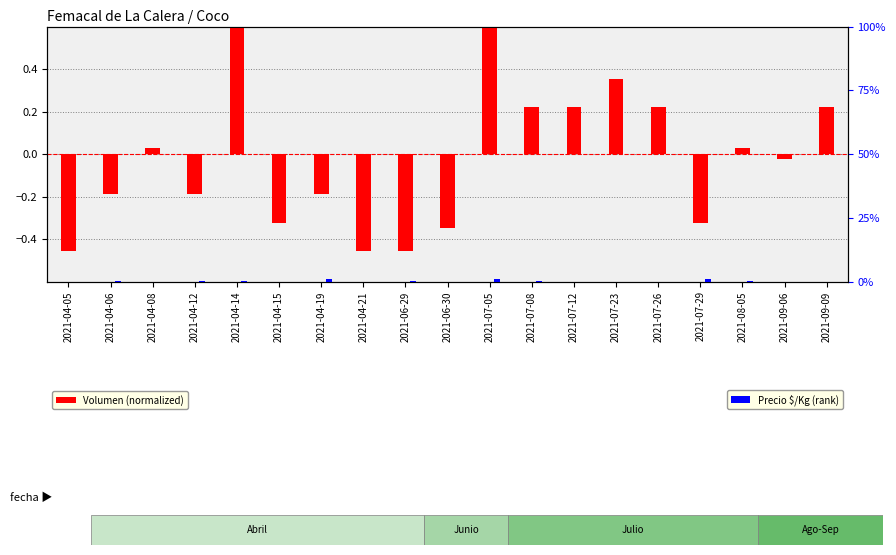

What is the minimum value shown in the chart?

-0.5